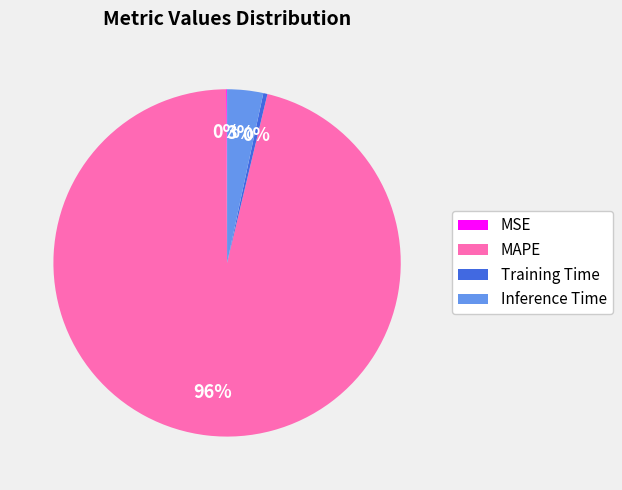

To the nearest percent, what is the average slice percentage?

25%